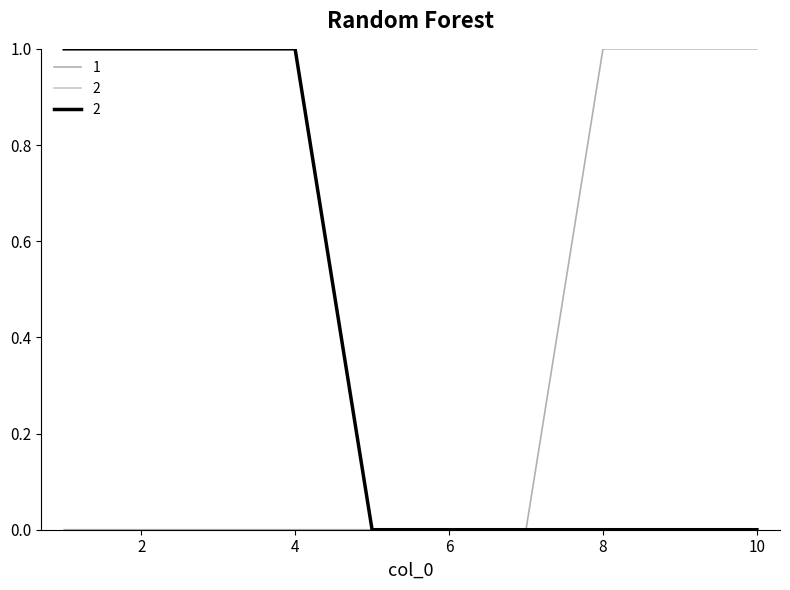

What are all the series names shown in the legend?

1, 2